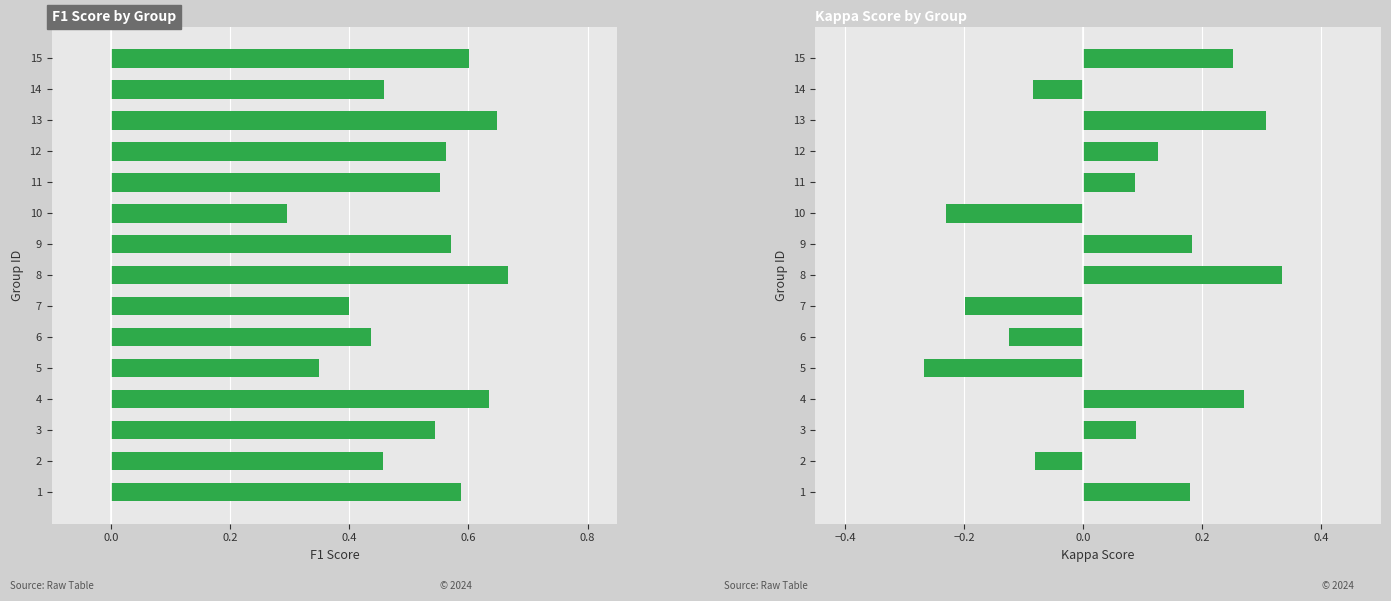

List the series in order of their overall mean, highest first.

f1, kappa